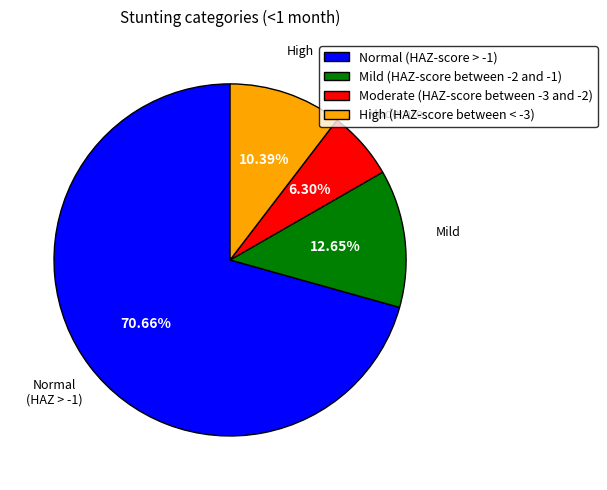

Is there any slice that represents more than half of the pie?

Yes